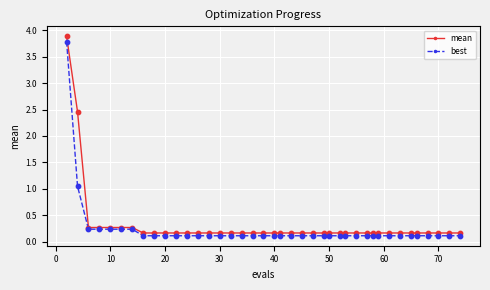

What are all the series names shown in the legend?

mean, best